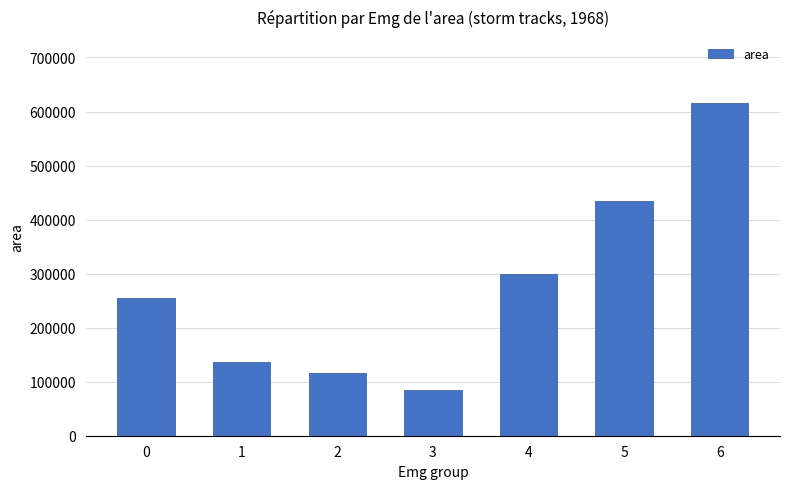

What is the difference between the second highest and minimum values?

350625